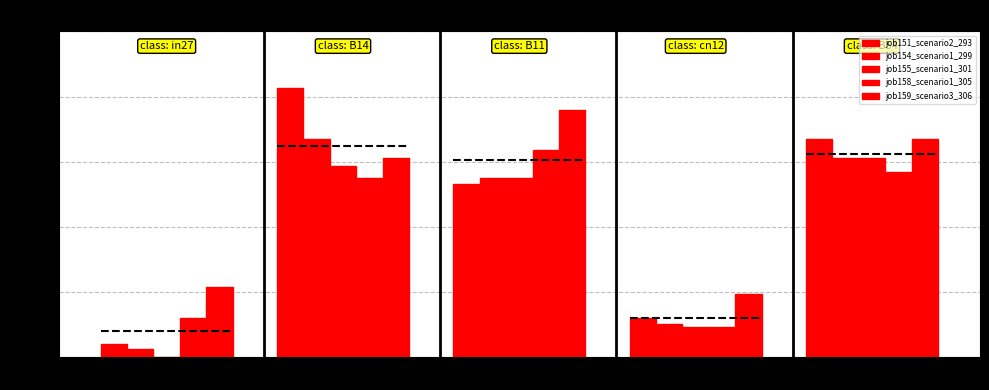

What is the approximate value of job151_scenario2_293 at cn12?

0.1